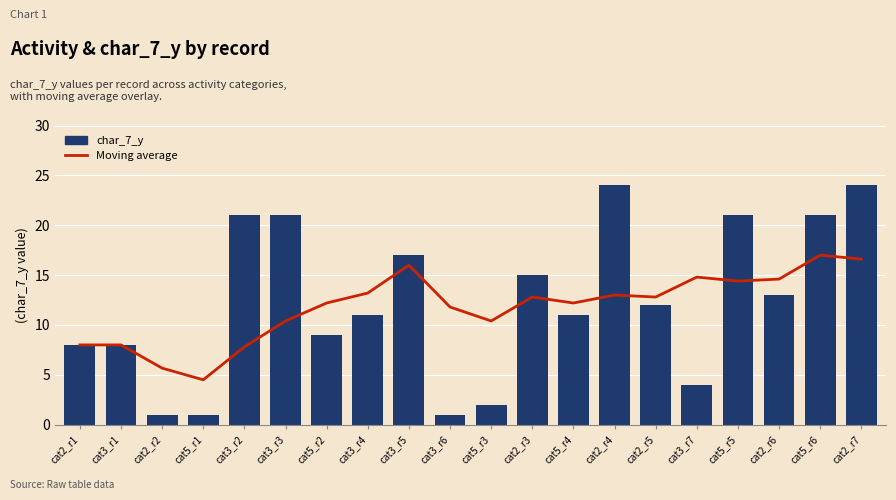

How many categories are shown in the chart?

20